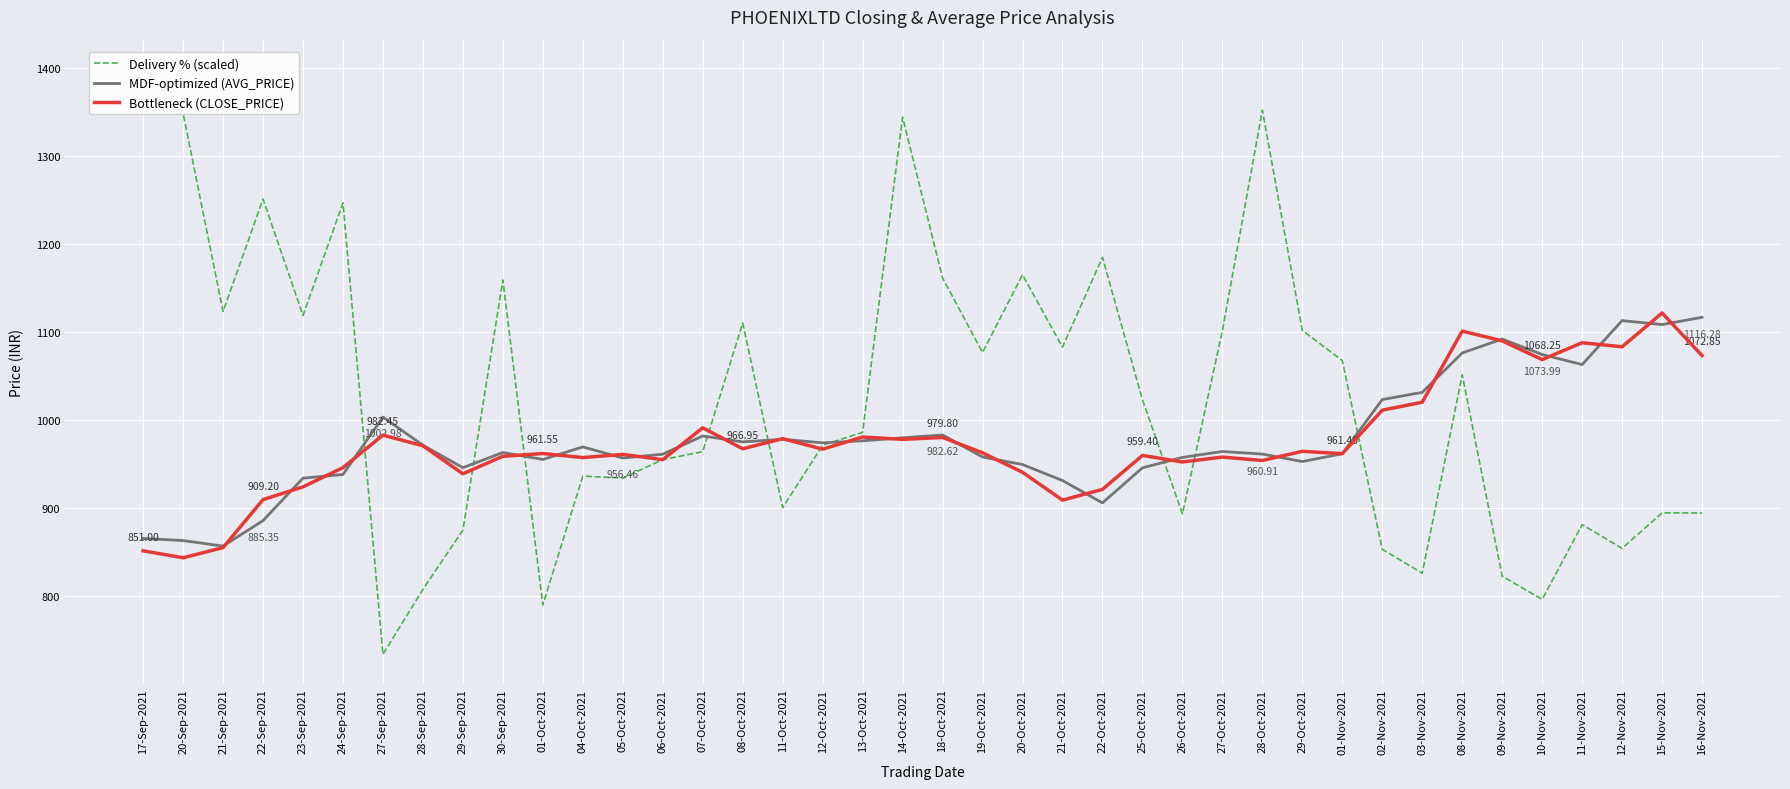

At which label is MDF-optimized (AVG_PRICE) closest to 986?

18-Oct-2021